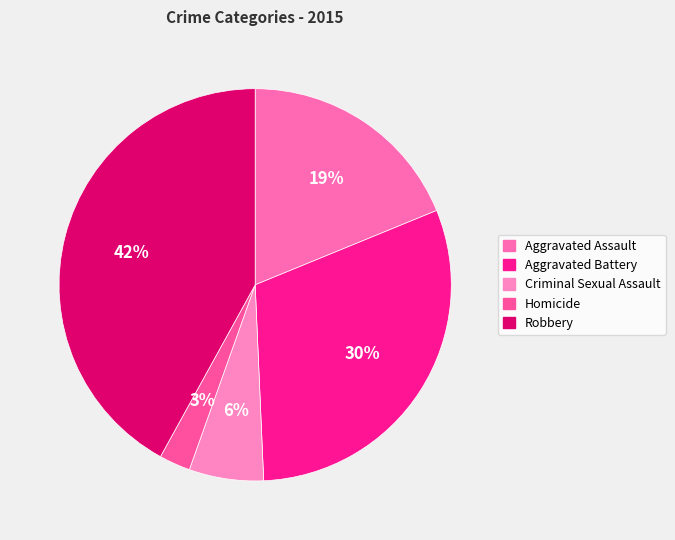

What percentage is the Criminal Sexual Assault slice, to the nearest percent?

6%